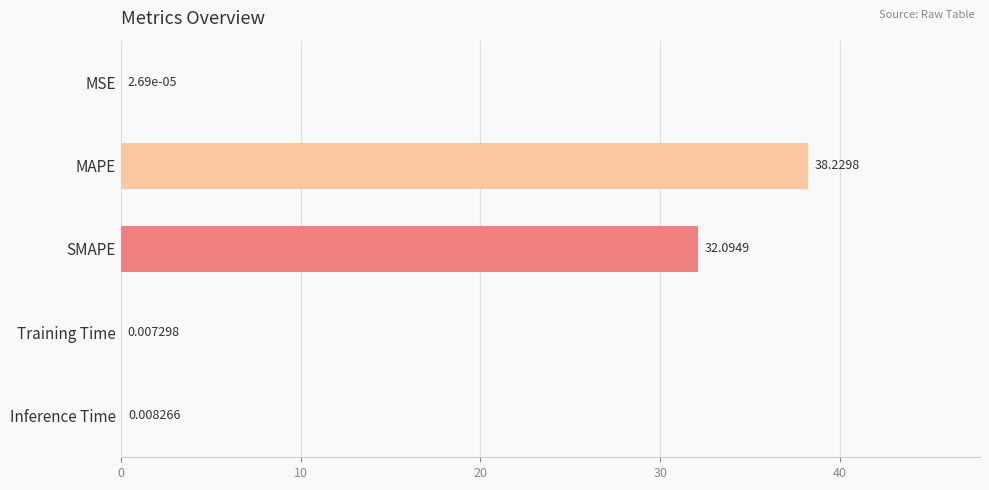

Between SMAPE and MSE, which is larger?

SMAPE